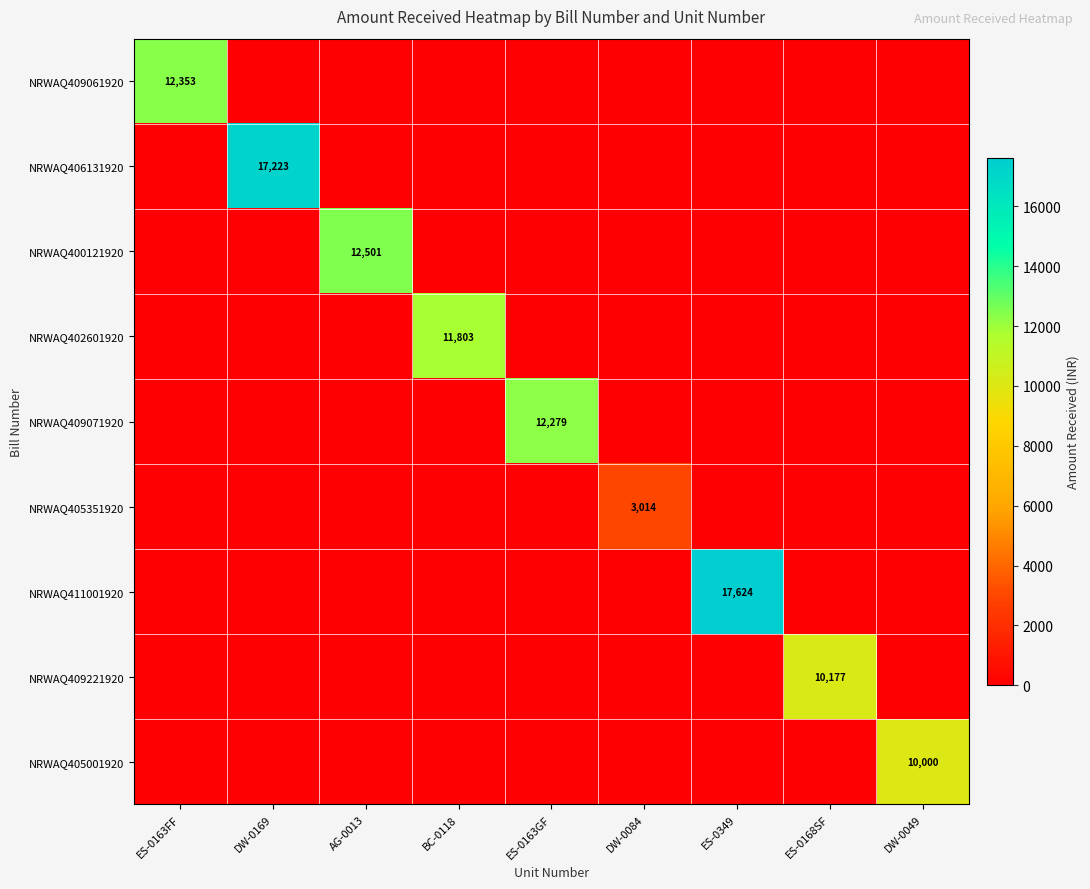

Is it true that NRWAQ409071920 equals 8120 at ES-0163GF?

False